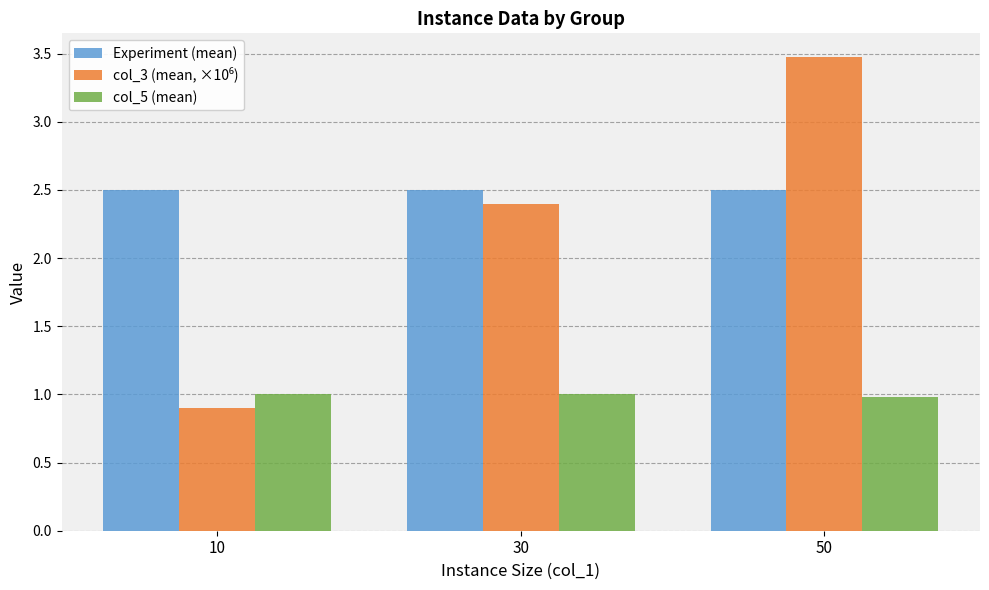

What is the value of the Experiment (mean) bar at the 3rd from the left?

2.5